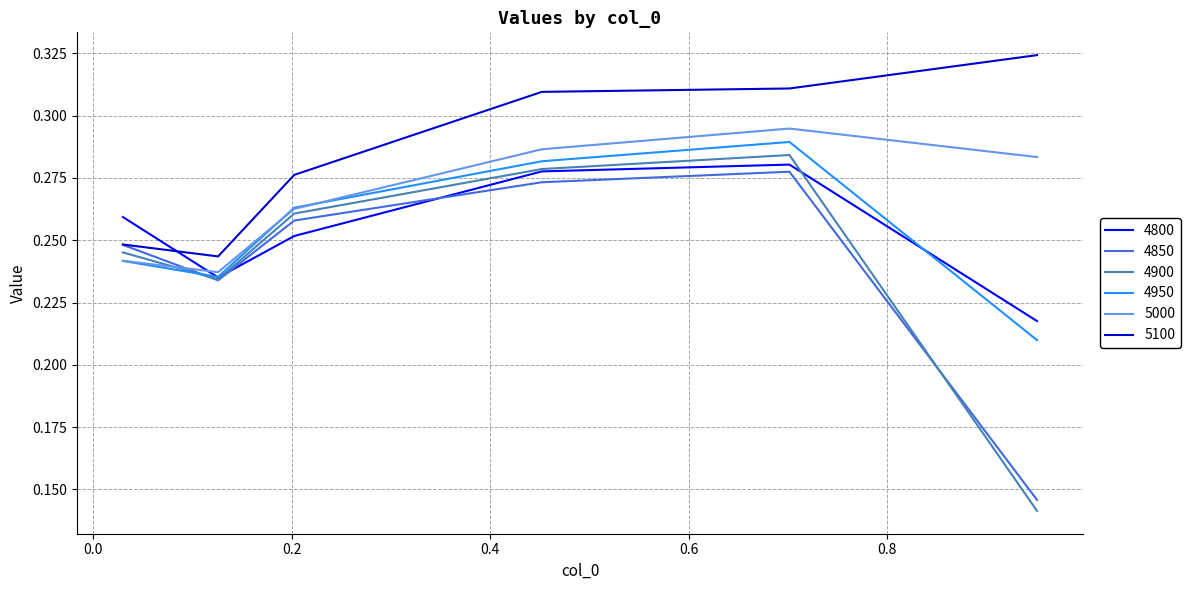

Which series has the largest range (max minus min)?

4900